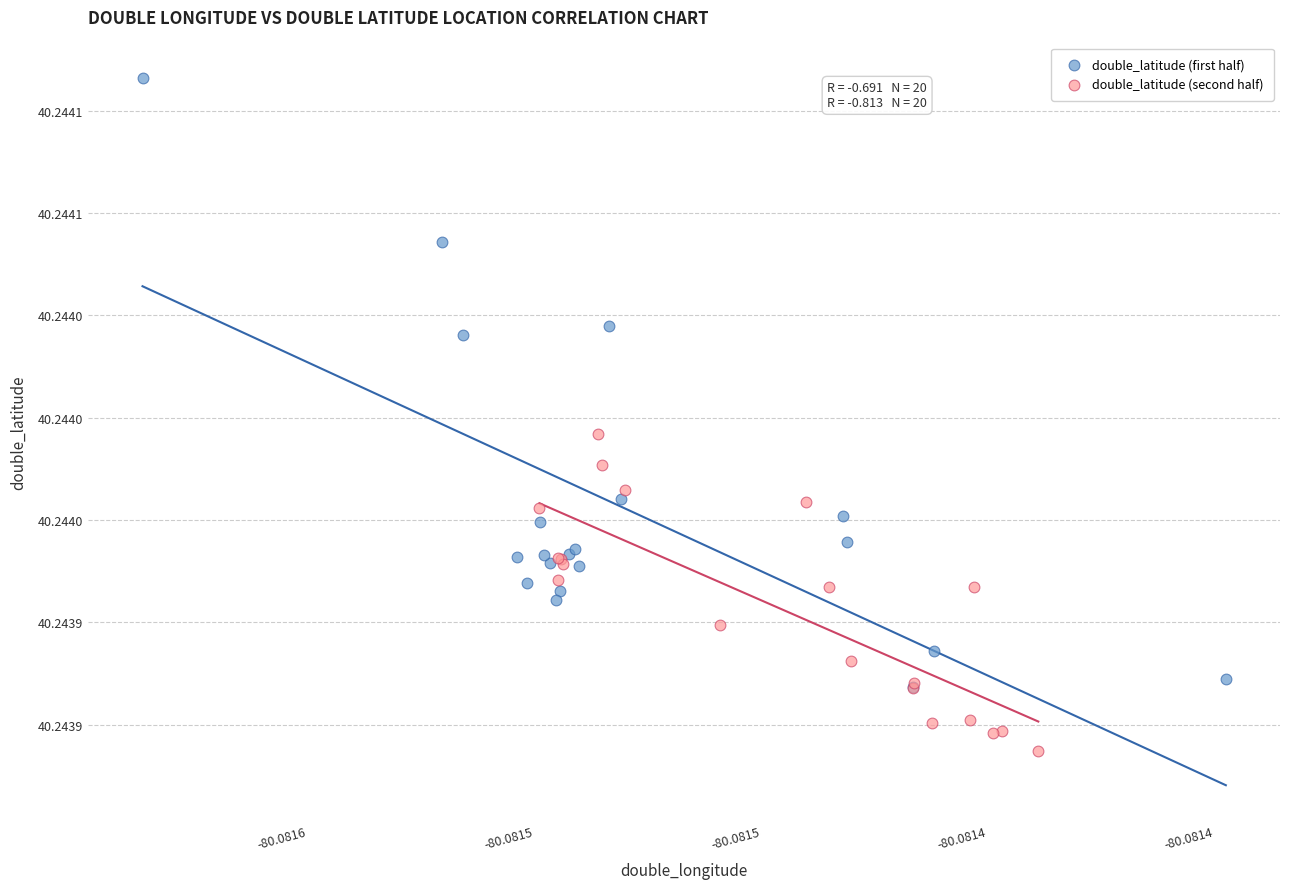

Which series reaches the minimum Y coordinate?

double_latitude (second half)